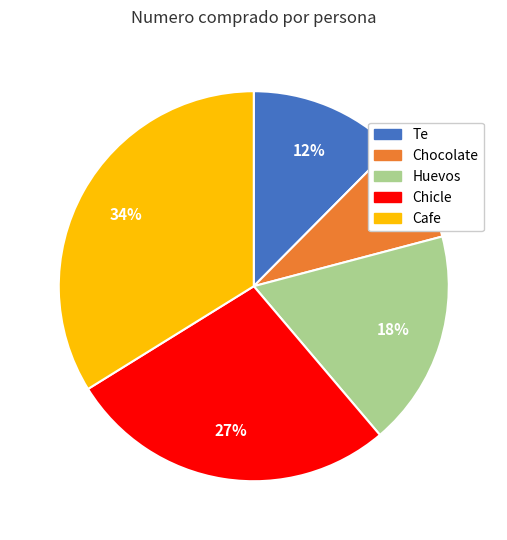

To the nearest percent, what percentage of the pie is Chocolate?

8%